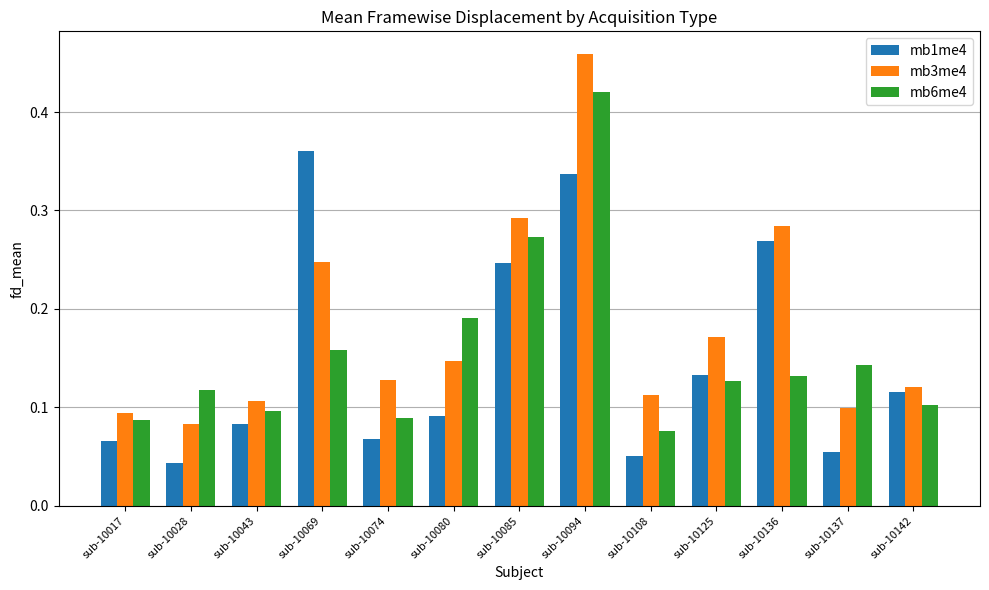

Which series has the largest range (max minus min)?

mb3me4